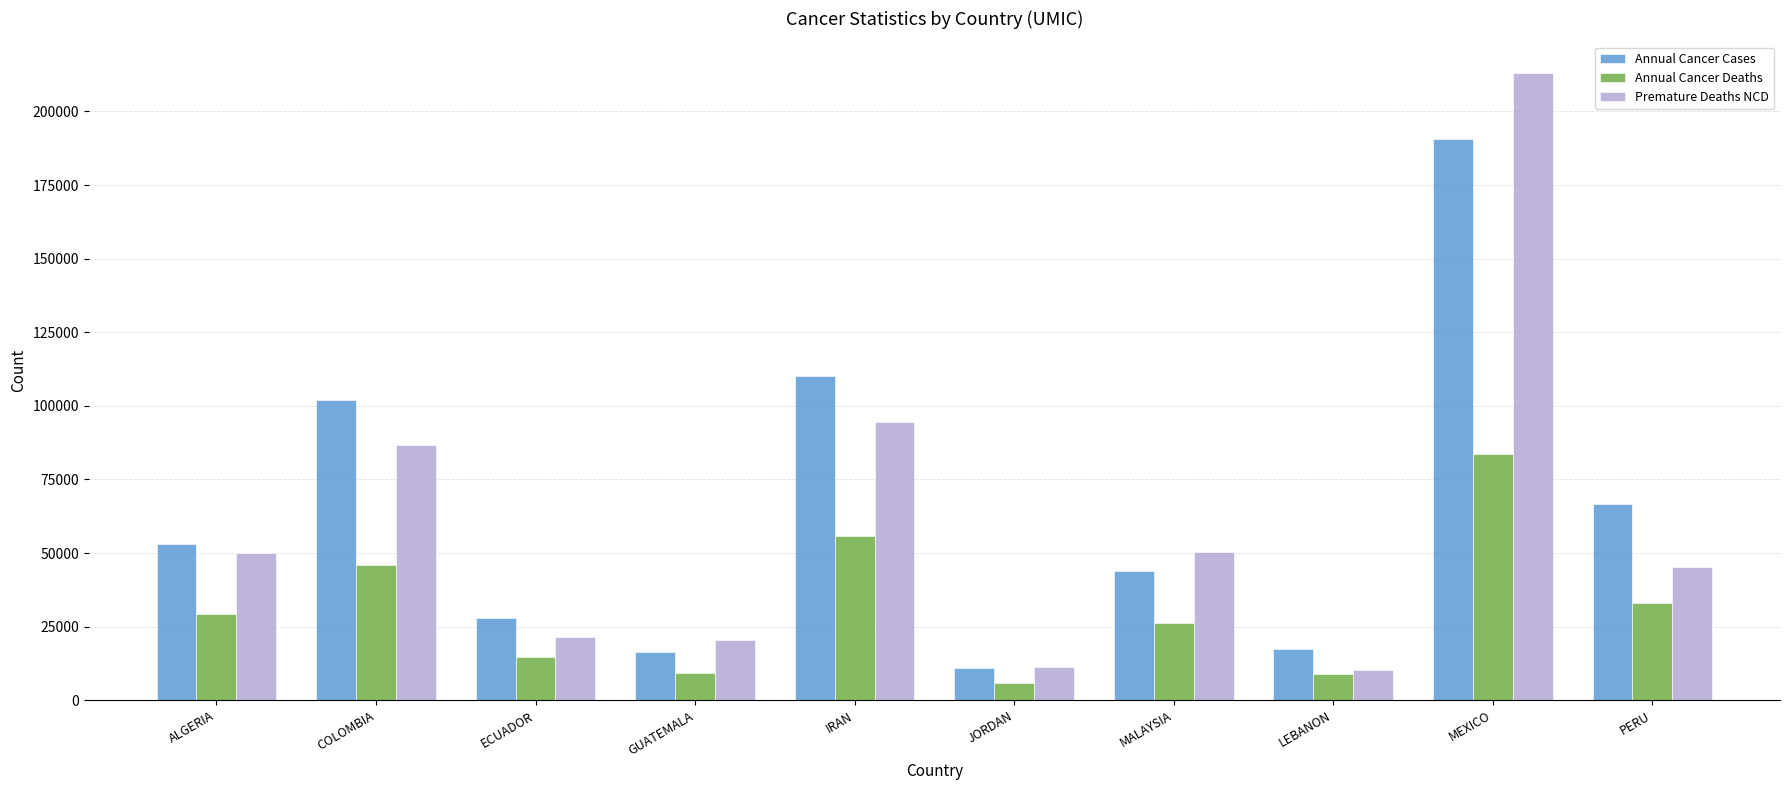

Rank the series by their maximum value, from lowest to highest.

Annual Cancer Deaths, Annual Cancer Cases, Premature Deaths NCD